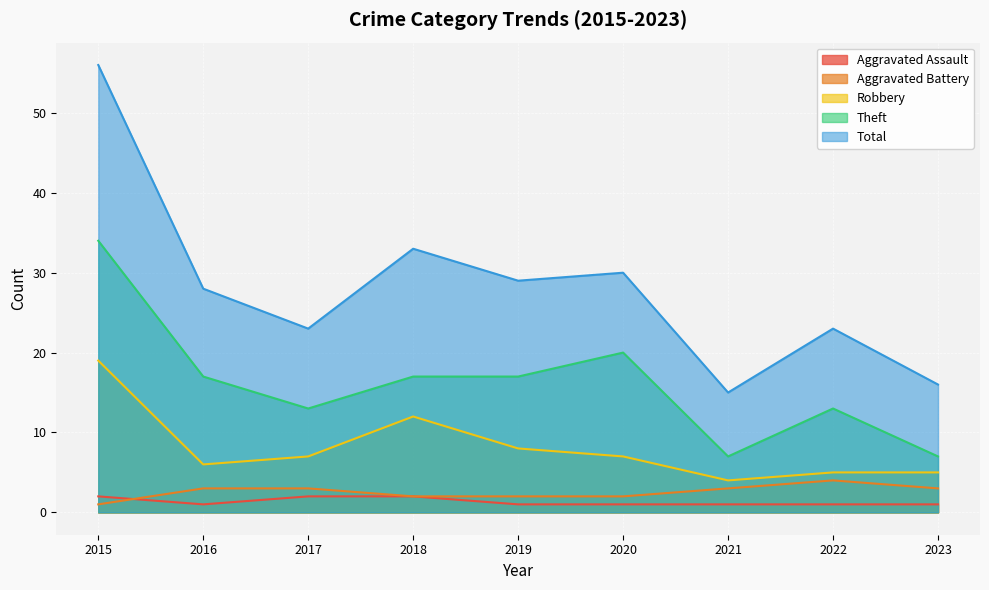

What is the sum of all Theft values?

145